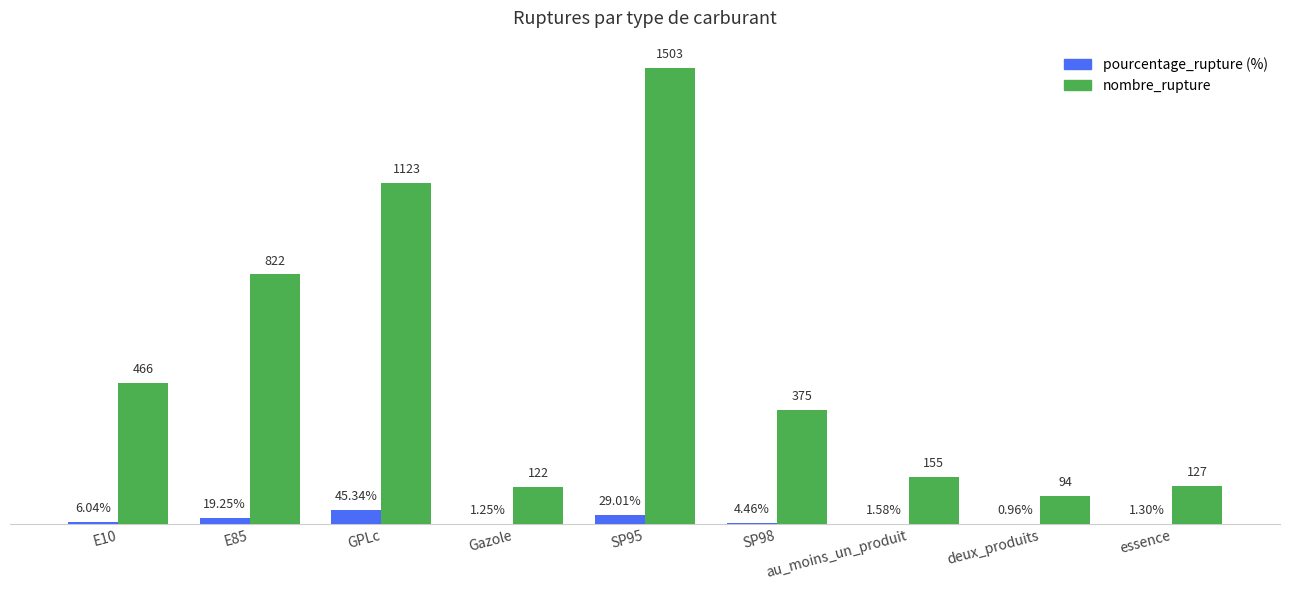

At which category is the sum across all series the highest?

SP95